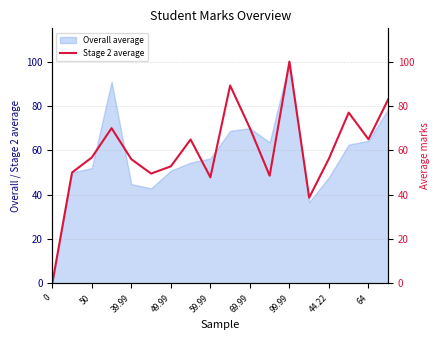

How many points are higher than both their immediate neighbors (excluding endpoints)?

5